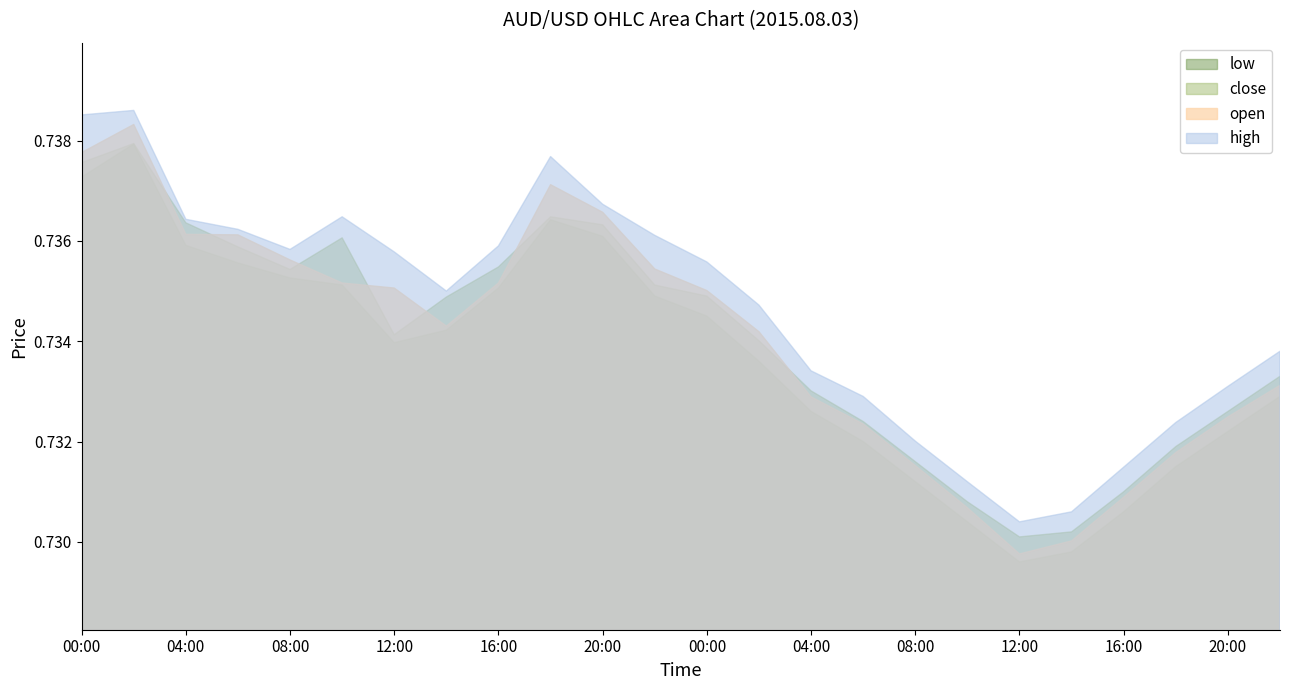

Which series has the widest spread of values?

open